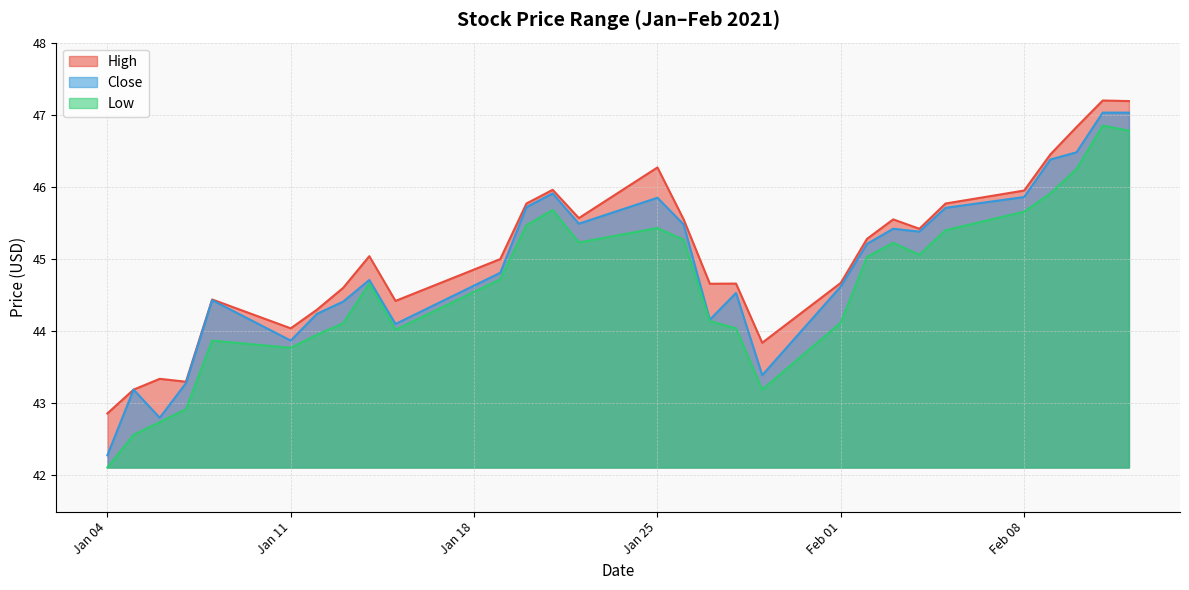

What is the label of the 17th point from the right?

2021-01-21